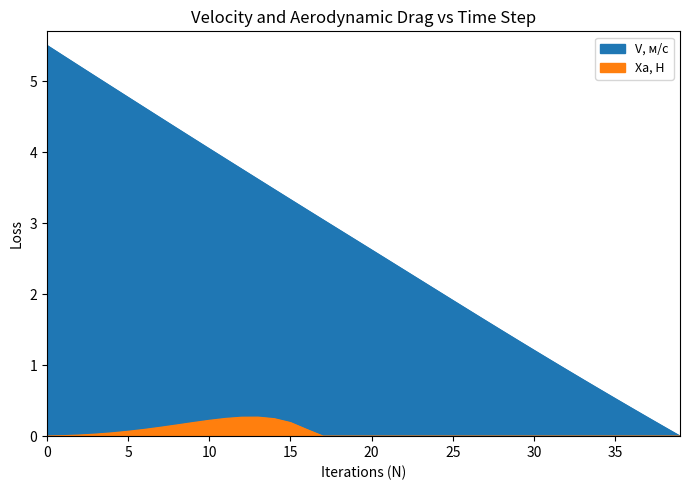

Which category has the lowest value across all series?

39